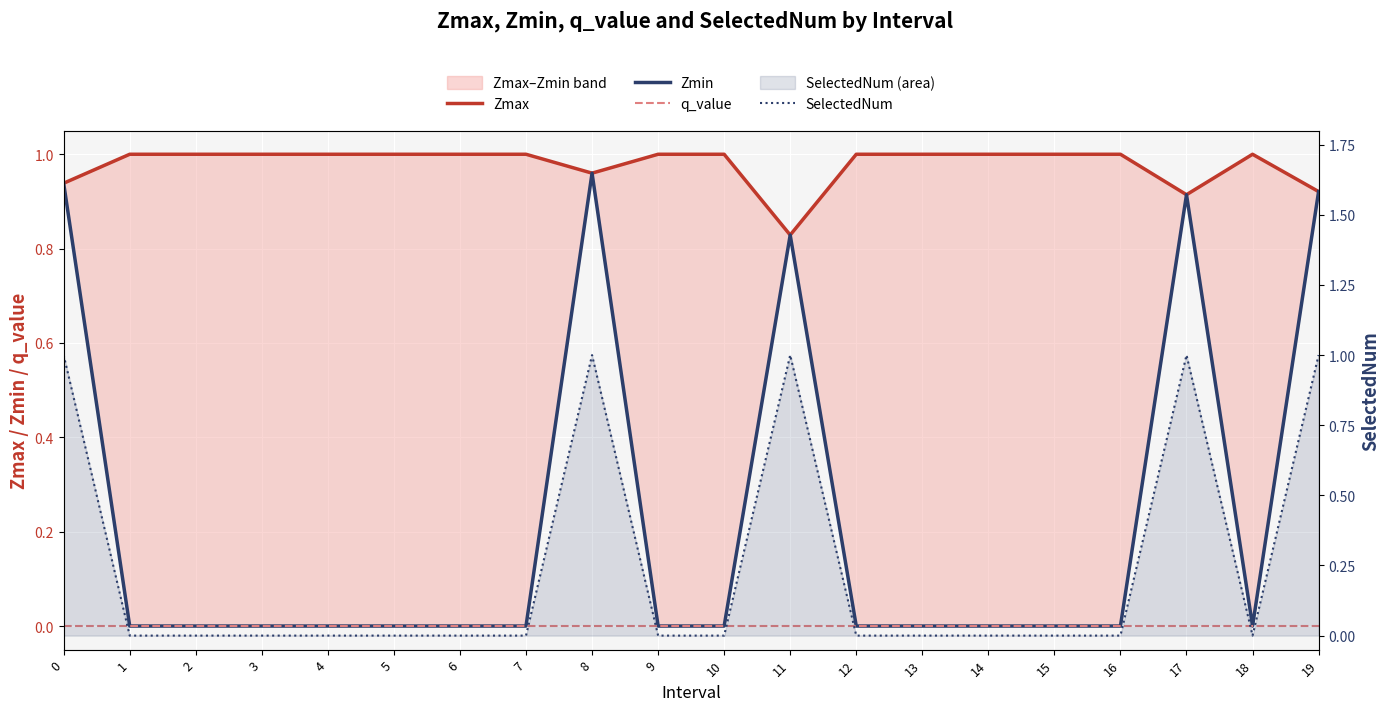

True or false: Zmax and q_value cross at least once.

False